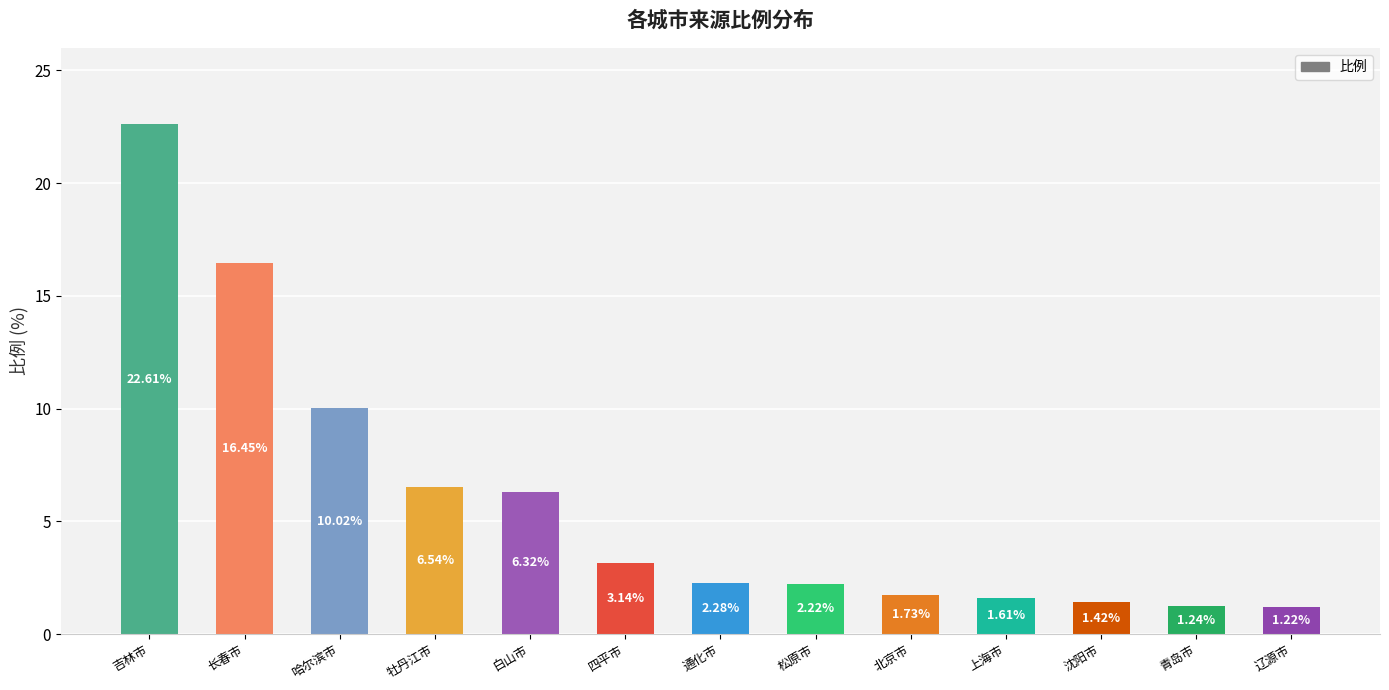

At which category does the chart reach its peak across all series?

吉林市